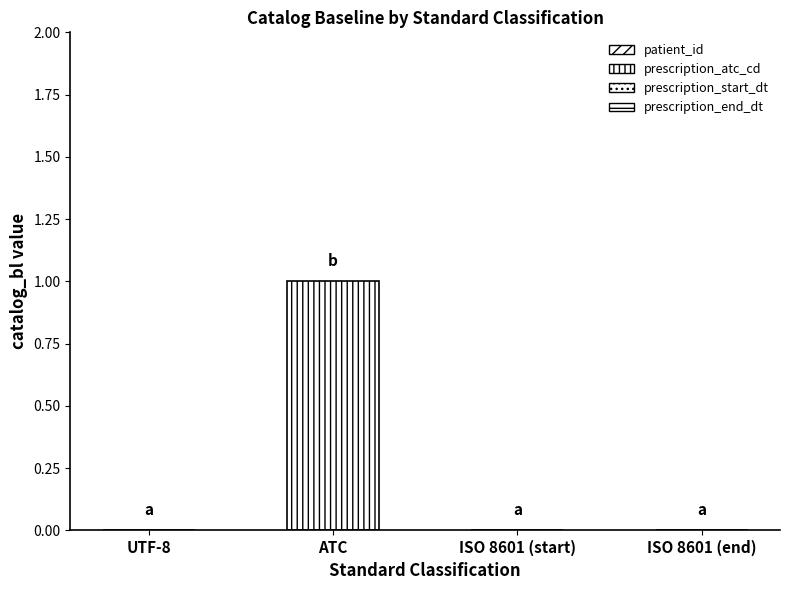

Are the bars horizontal?

No